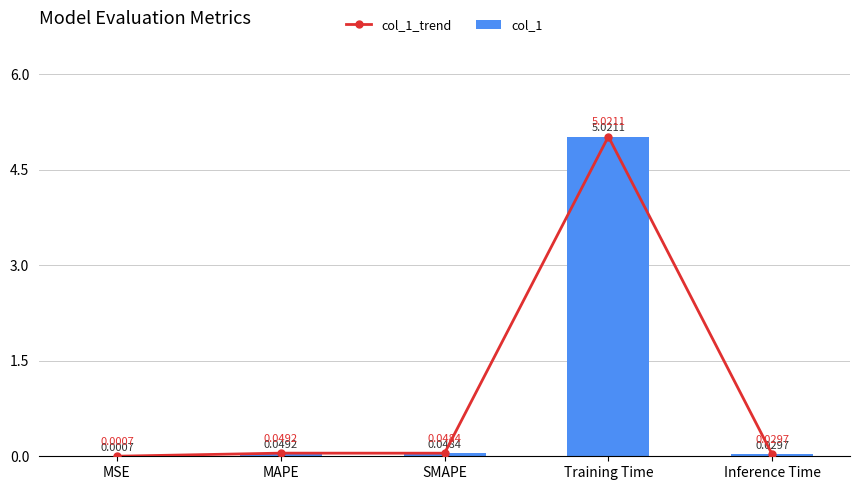

Is the value of col_1_trend at Training Time greater than the value of col_1 at MSE?

Yes